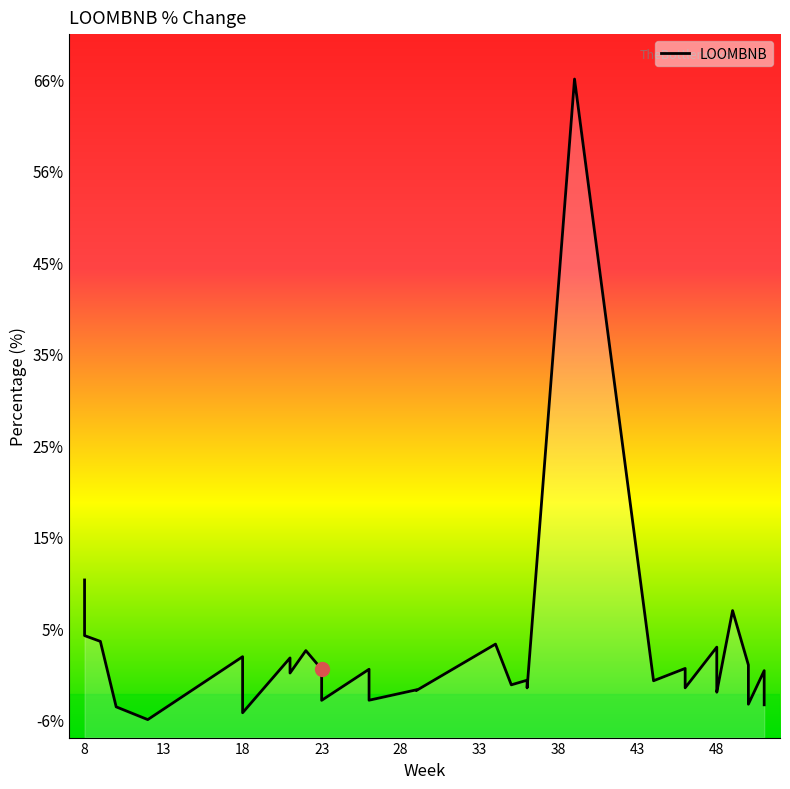

How many interior local peaks (higher than both neighbors) does the data have?

12